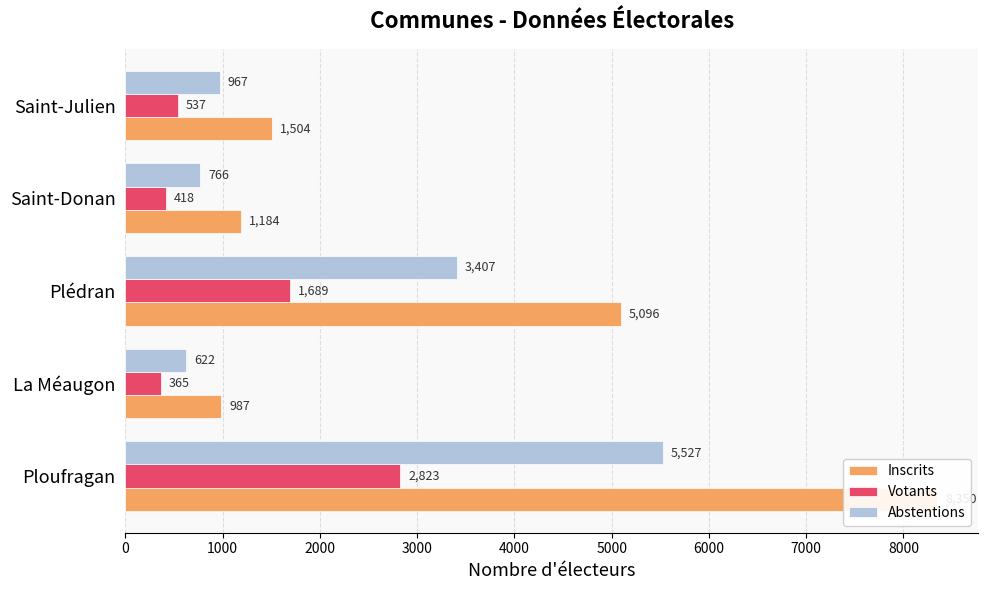

What is the difference between the second highest and second lowest values in the Inscrits series?

3912